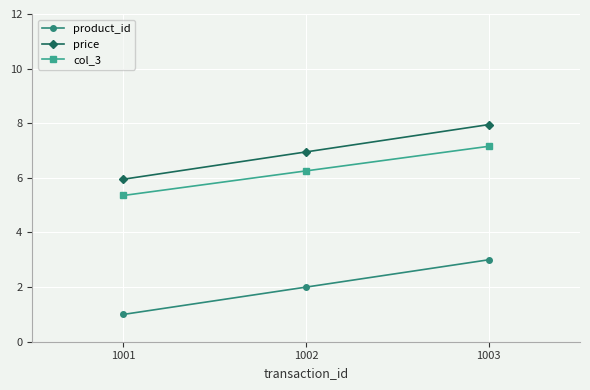

List the labels in order of product_id value, largest first.

1003, 1002, 1001